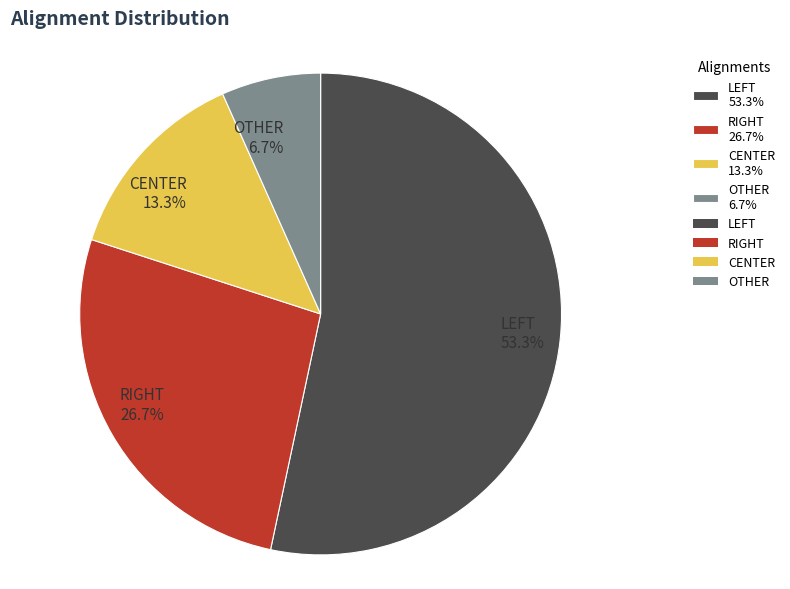

Count the number of slices in the pie.

4